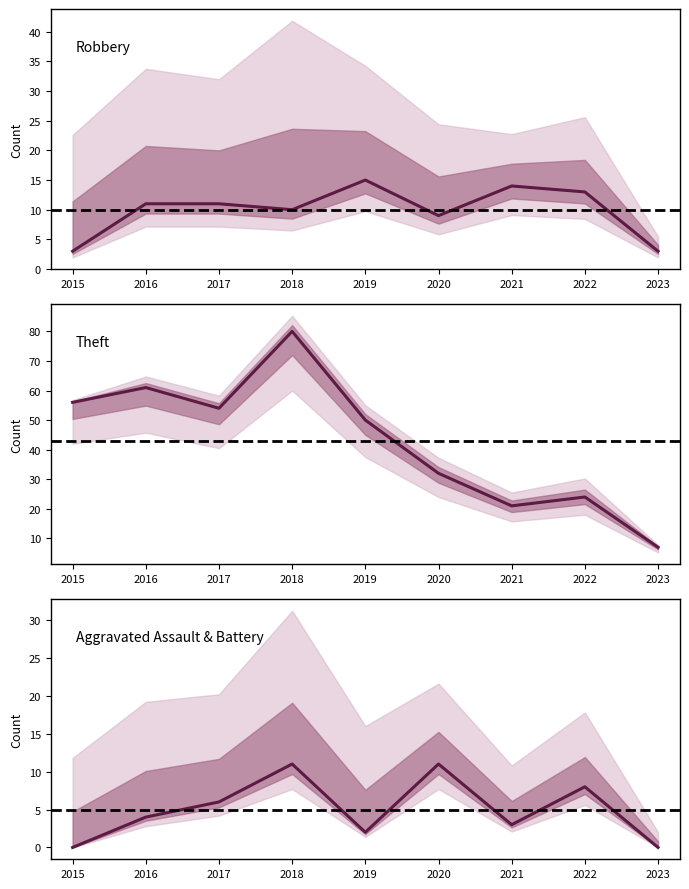

What is the value of the Theft point at the 8th from the left?

24